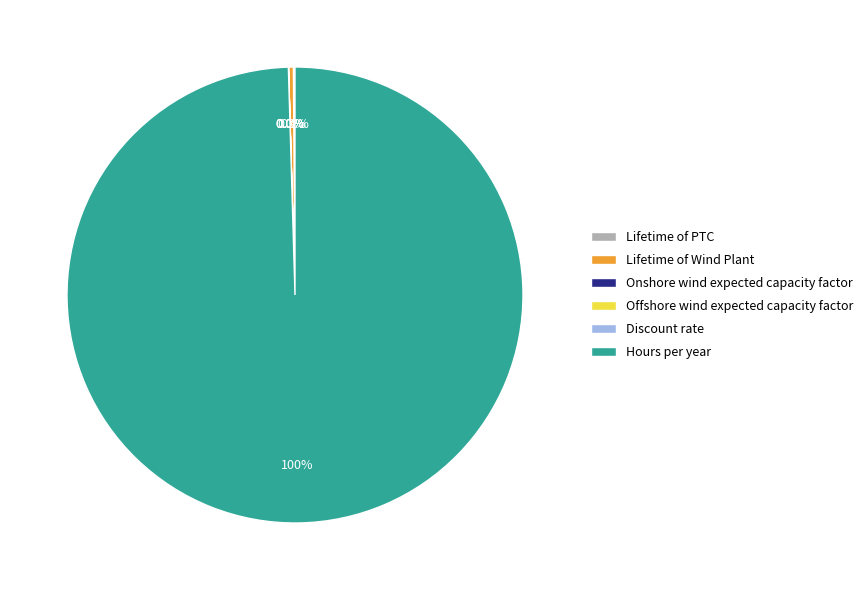

Which category has the biggest portion of the pie?

Hours per year